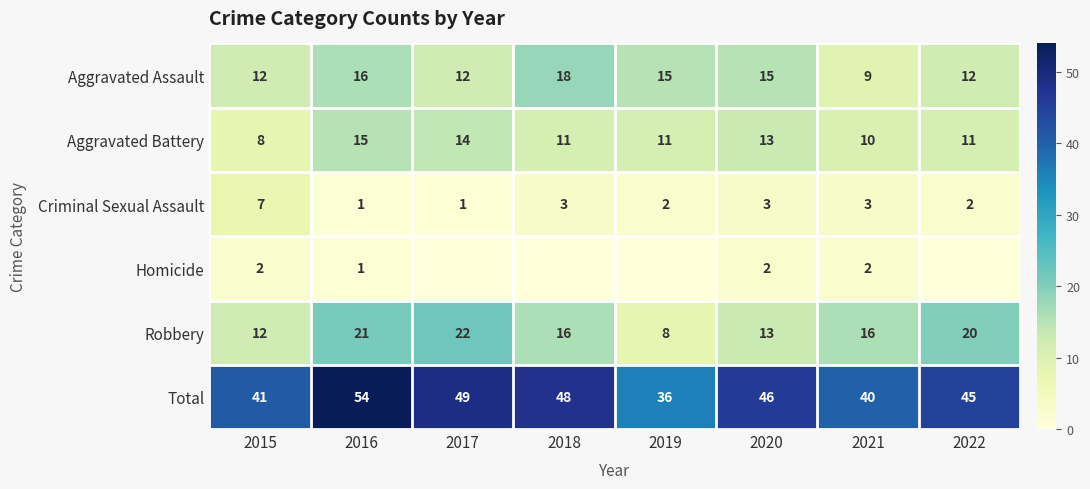

What is the difference between the maximum and second lowest values in the Robbery series?

10